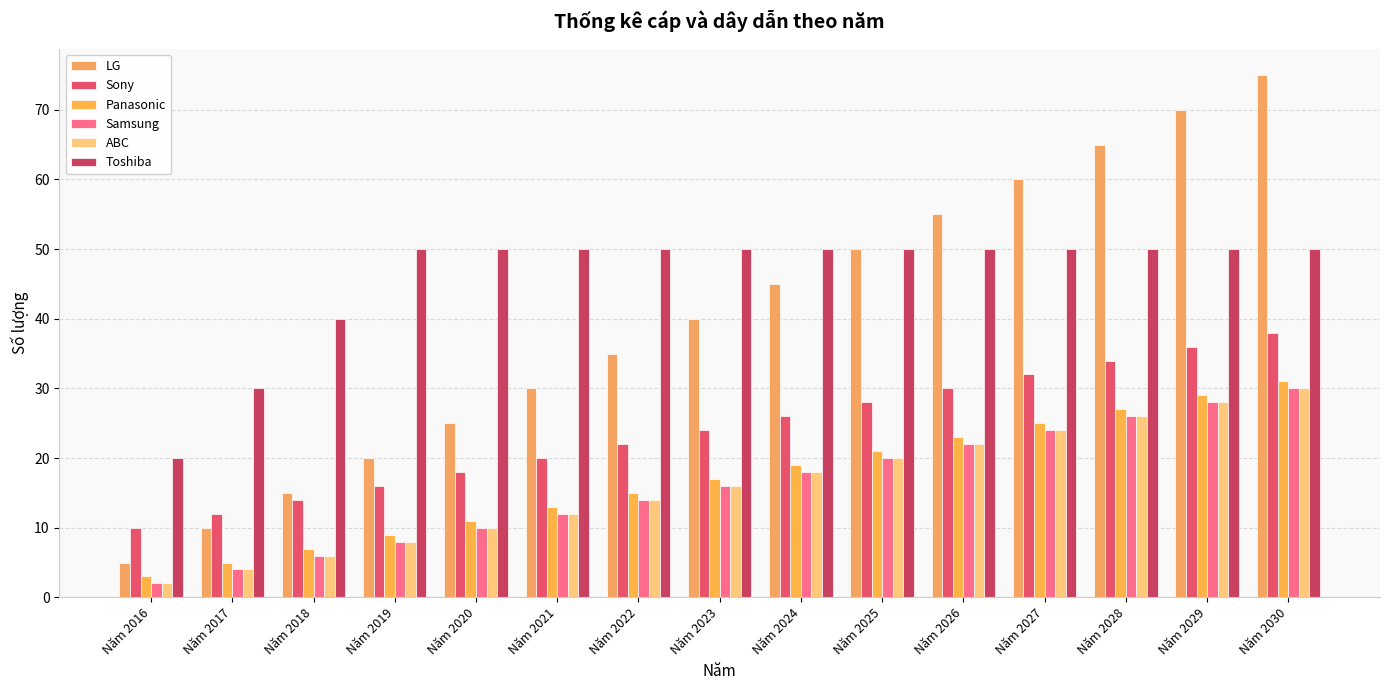

What are all the series names shown in the legend?

LG, Sony, Panasonic, Samsung, ABC, Toshiba